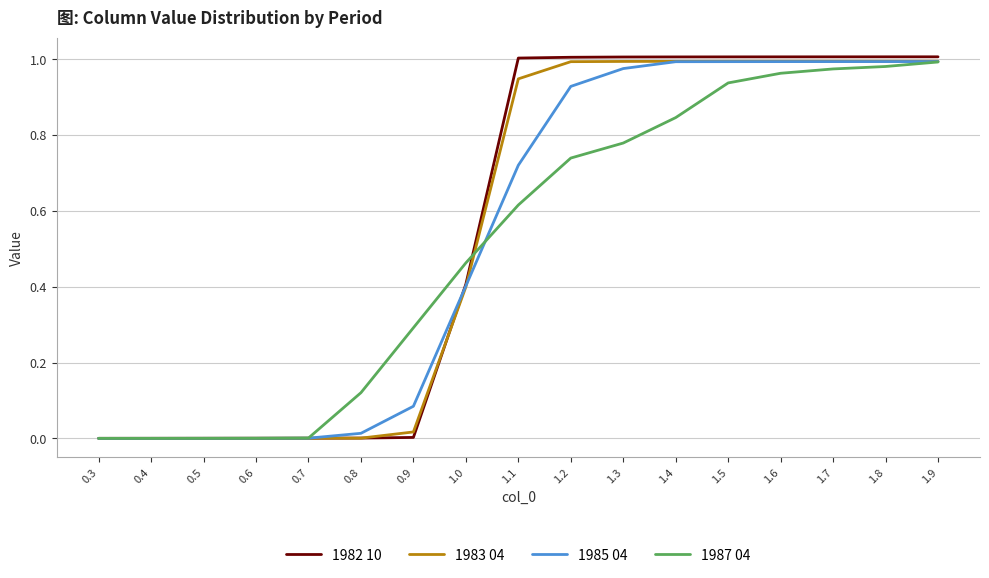

Is it true that 1982 10 equals 0.4 at 1.2?

False